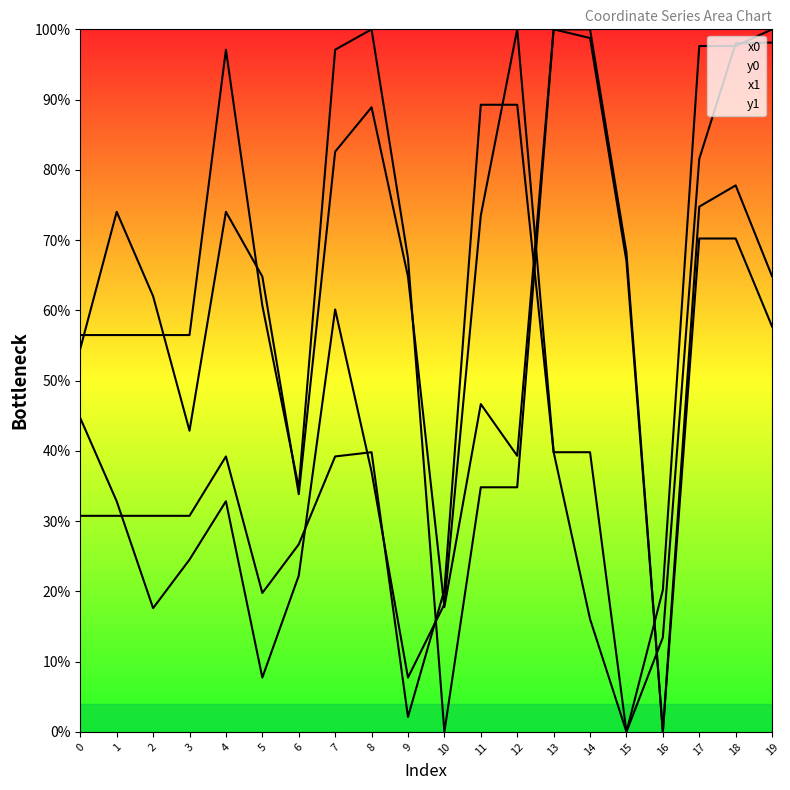

Between 7 and 16, which is larger?

7